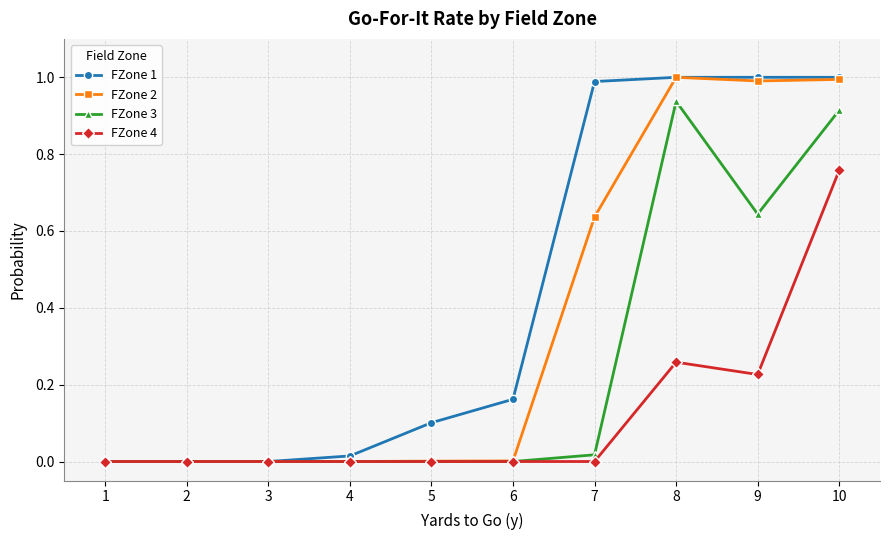

List the series in order of their overall mean, lowest first.

FZone 4, FZone 3, FZone 2, FZone 1